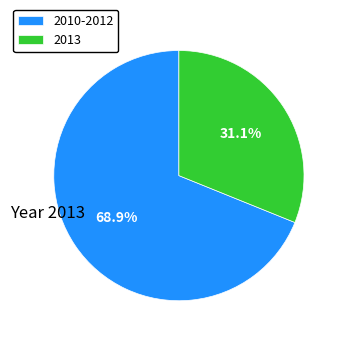

Rank the categories by value from highest to lowest.

2010-2012, 2013